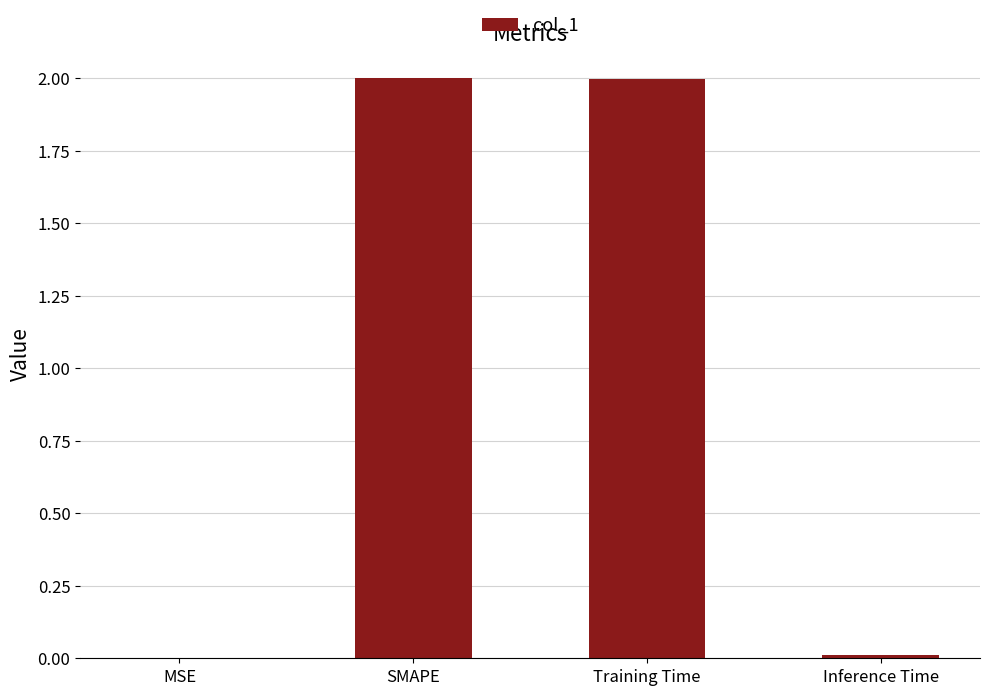

What is the greatest value displayed?

2.0